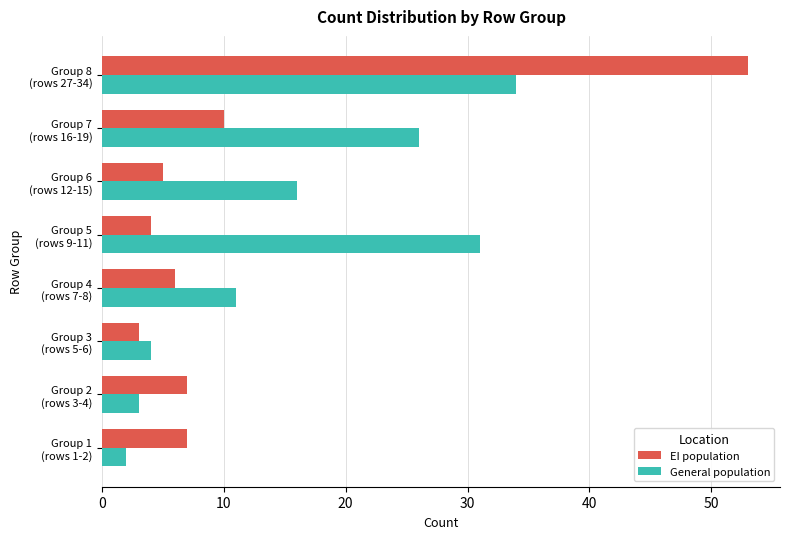

Which series has the widest spread of values?

EI population